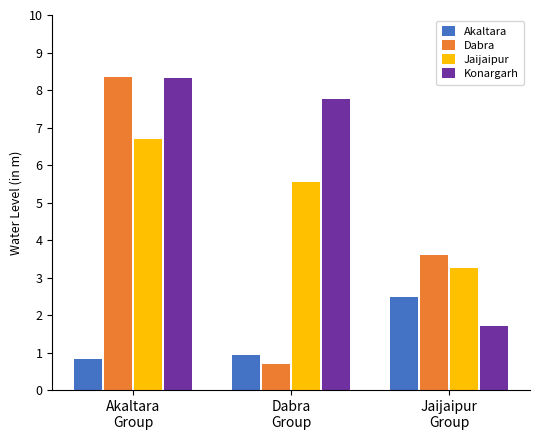

Read the Konargarh value at Dabra
Group.

7.8